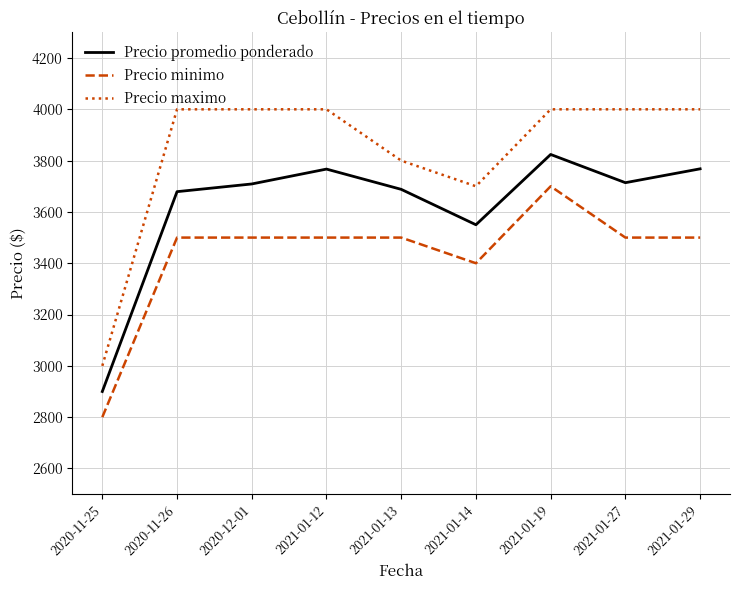

At which category is the sum across all series the highest?

2021-01-19